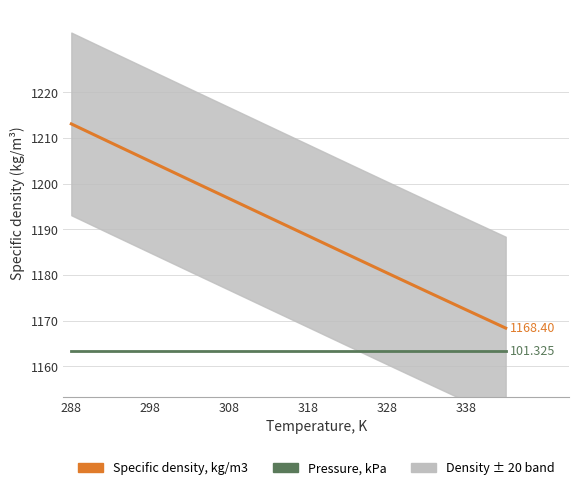

What is the spread (max minus min) of values at 328?

17.1